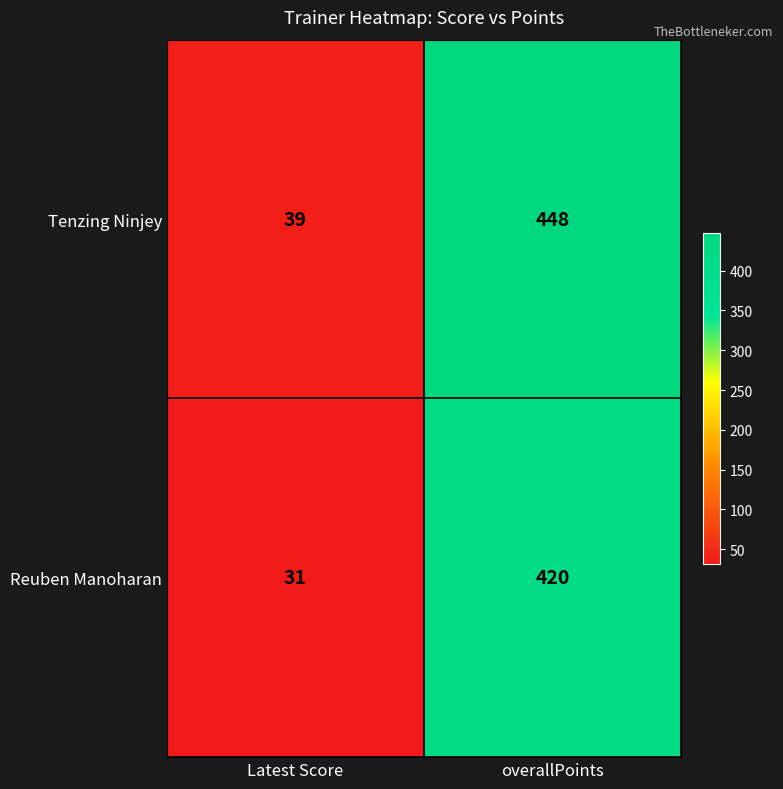

Reading left to right, list all the values displayed in this chart.

Tenzing Ninjey: Latest Score=39	overallPoints=448
Reuben Manoharan: Latest Score=31	overallPoints=420